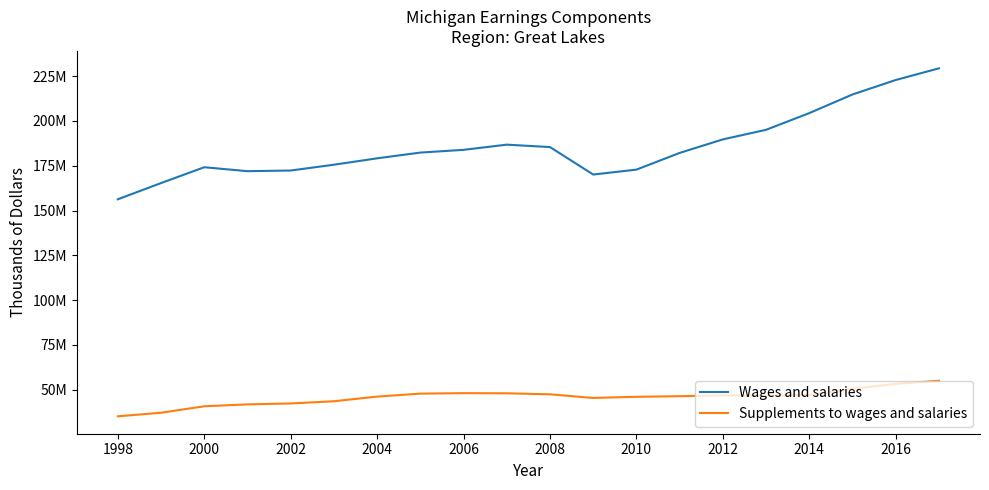

What are all the series names shown in the legend?

Wages and salaries, Supplements to wages and salaries